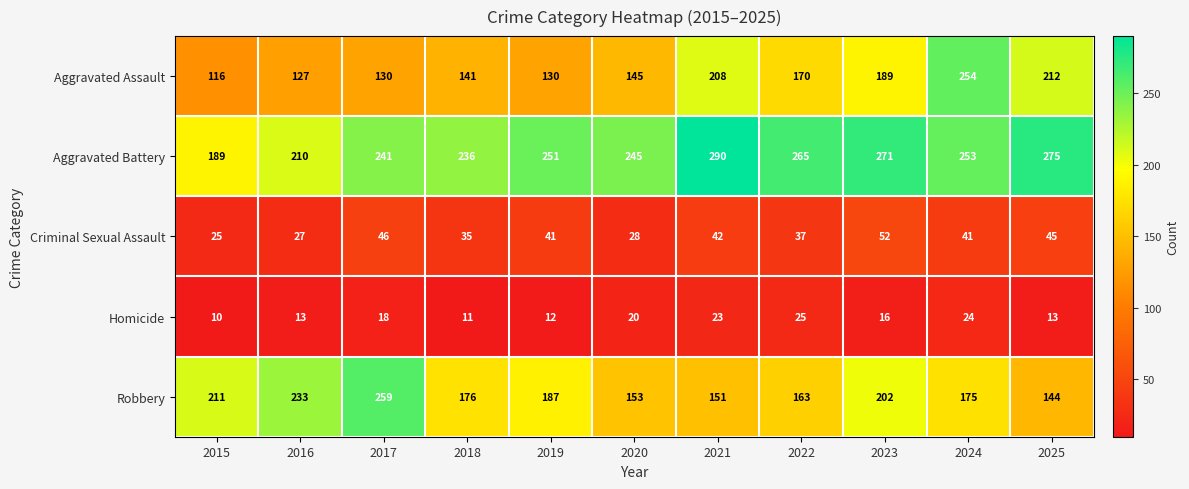

Between 2023 and 2024, which series saw the biggest shift?

Aggravated Assault